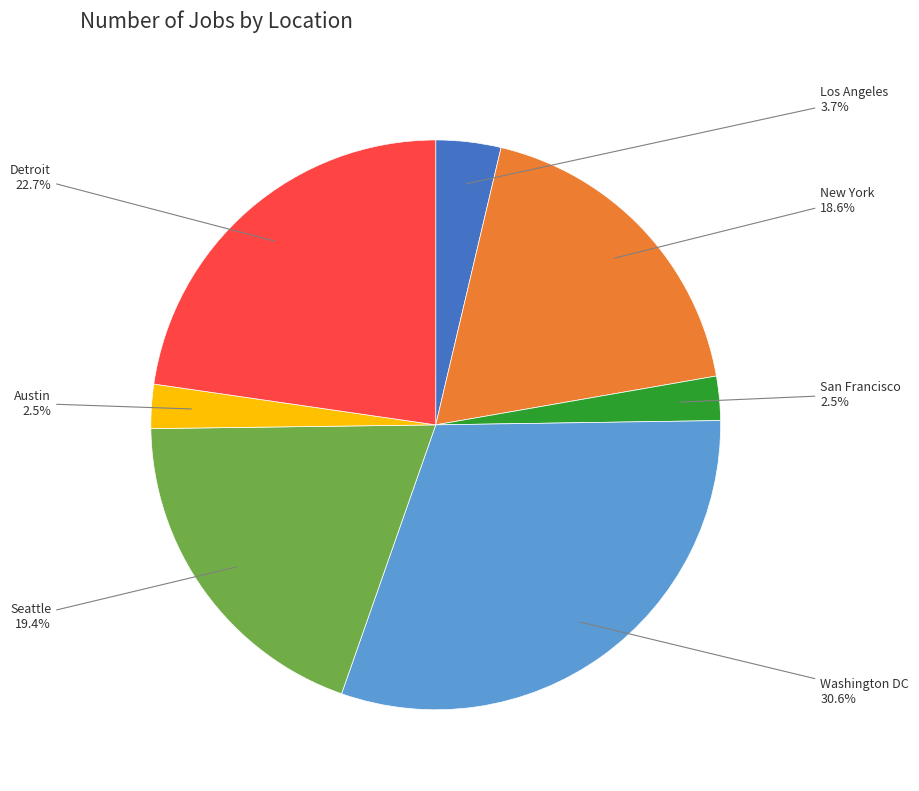

Is there a majority slice in this chart?

No